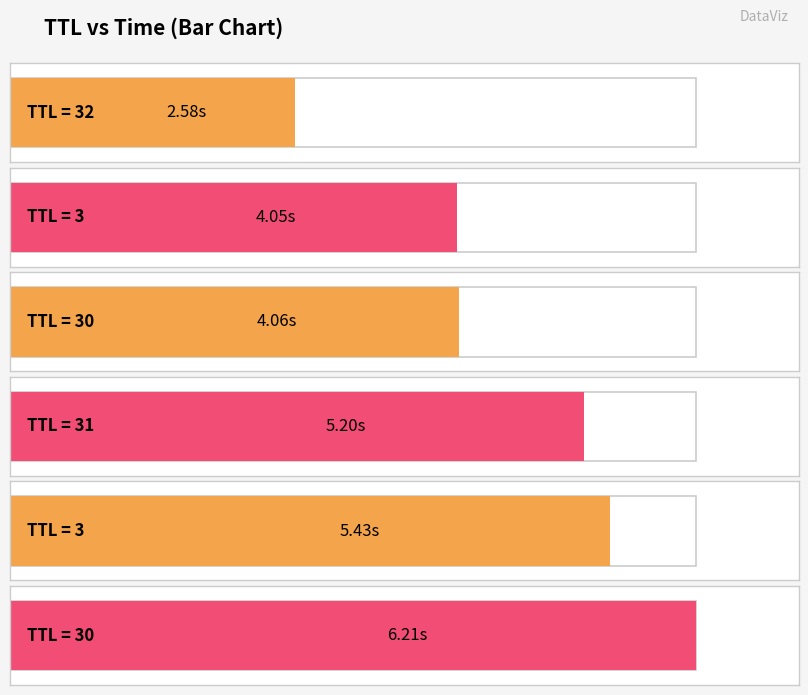

Is it true that the value at 31 is 1.8?

False